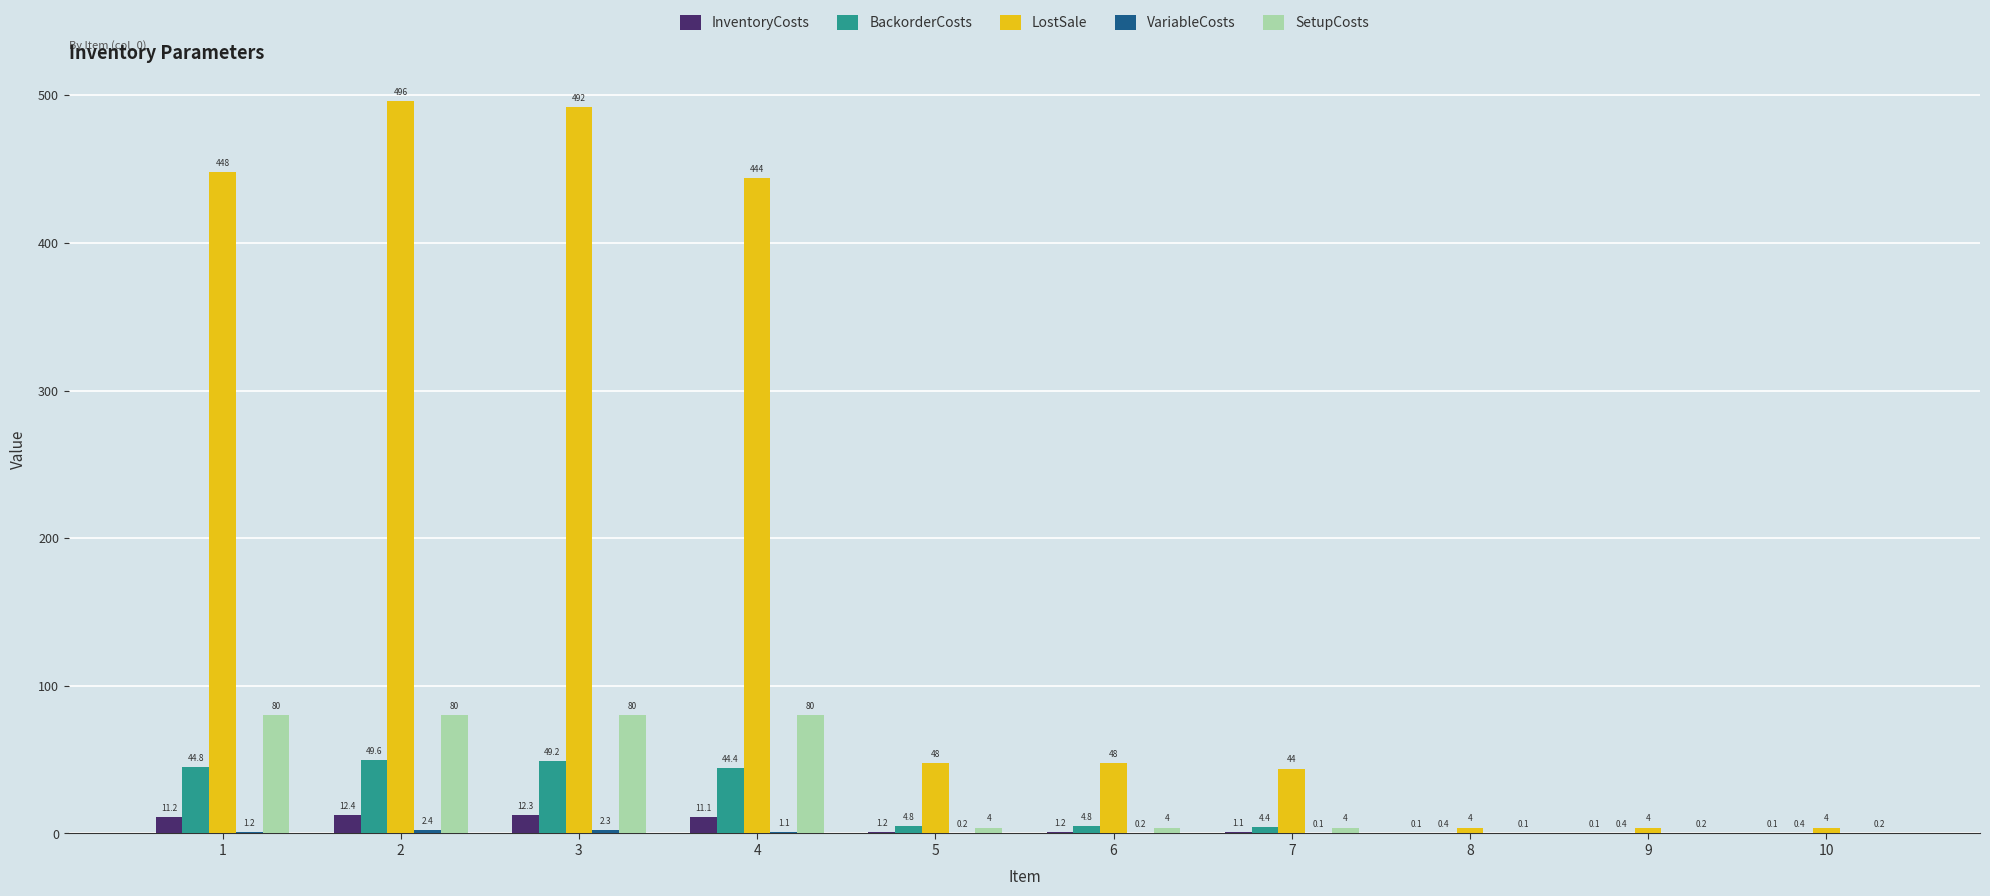

Which series changed the most between 5 and 9?

LostSale